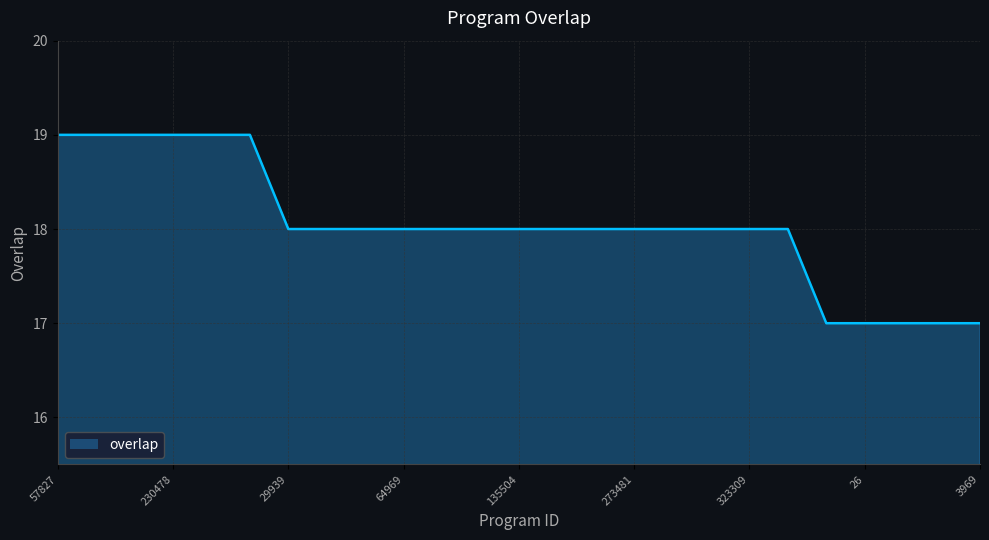

What is the difference between the maximum and minimum values?

2